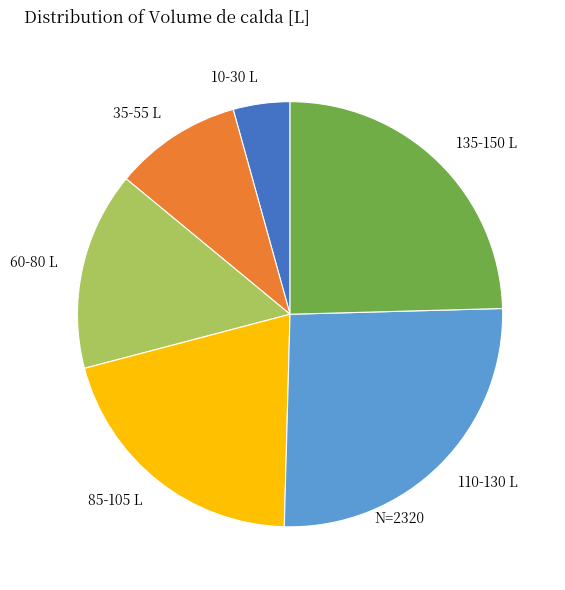

Count the number of slices in the pie.

6